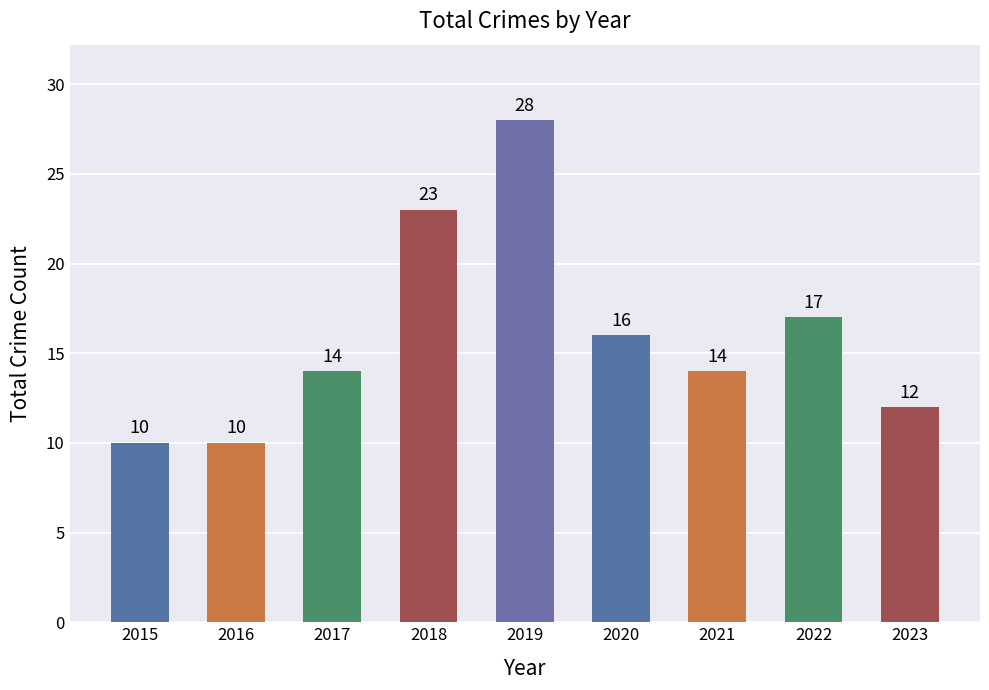

At which label is the value closest to 19?

2022